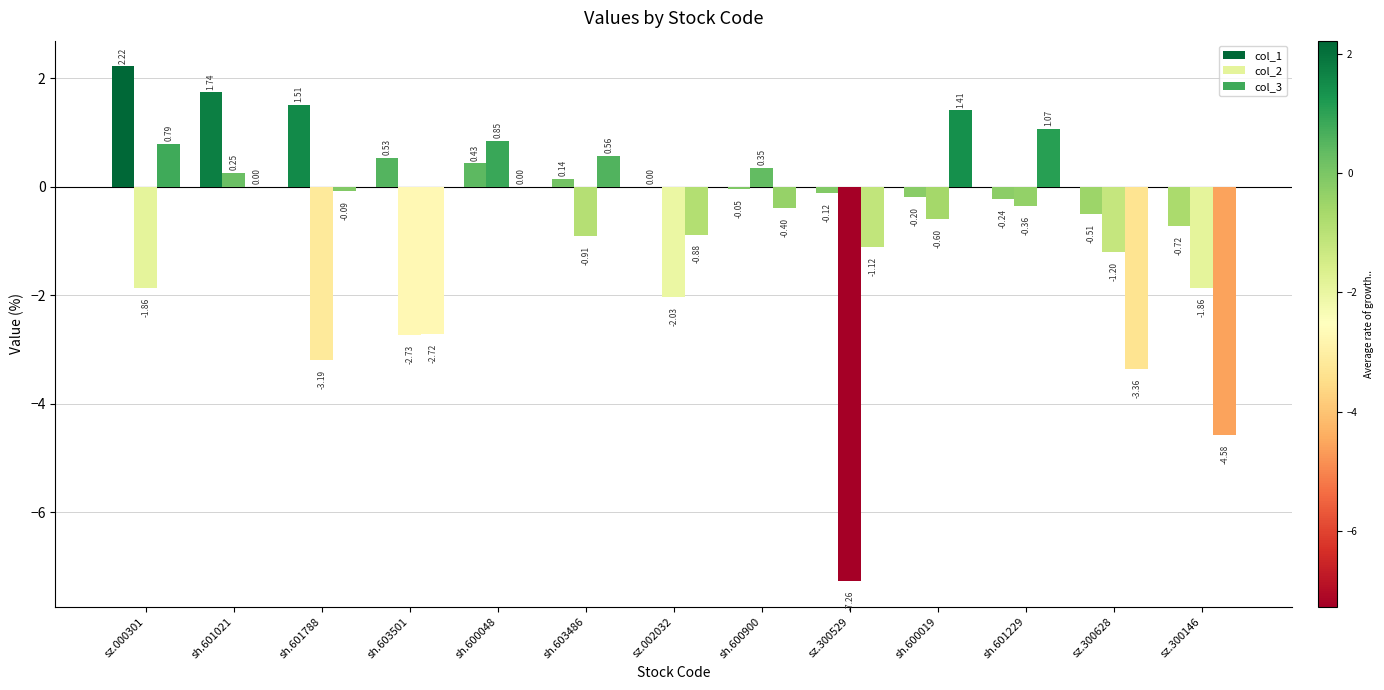

How many distinct data groups are displayed?

3